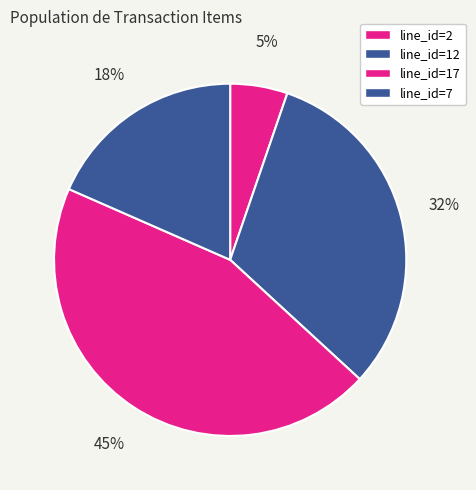

What is the smallest slice in the pie chart?

line_id=2